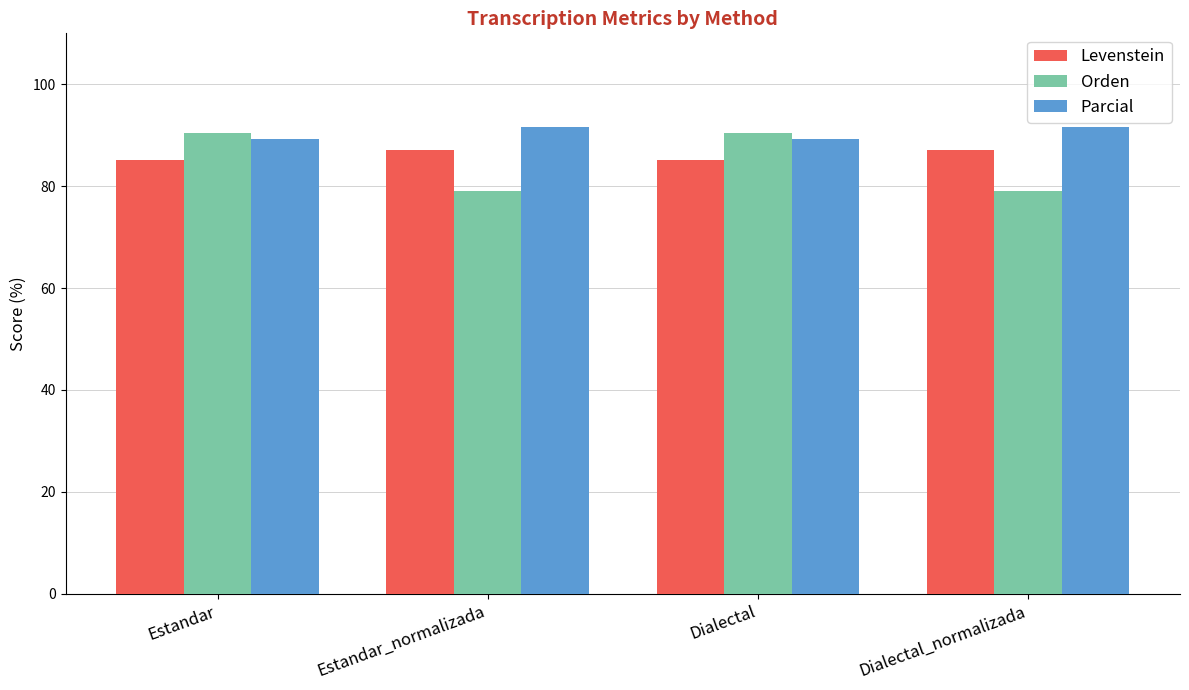

Which series has the largest total across all categories?

Parcial